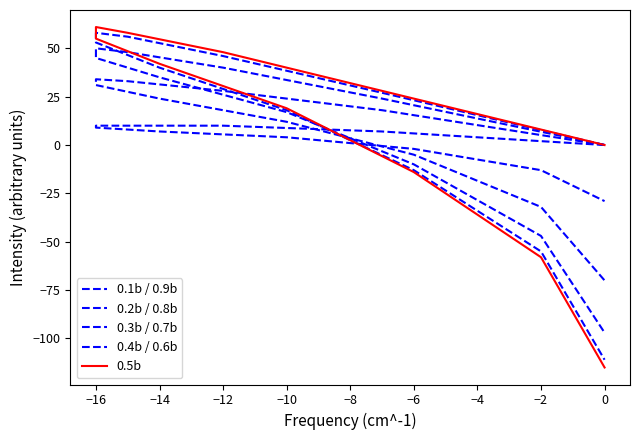

True or false: 0.3b / 0.7b has more than 2 points higher than both neighbors.

False